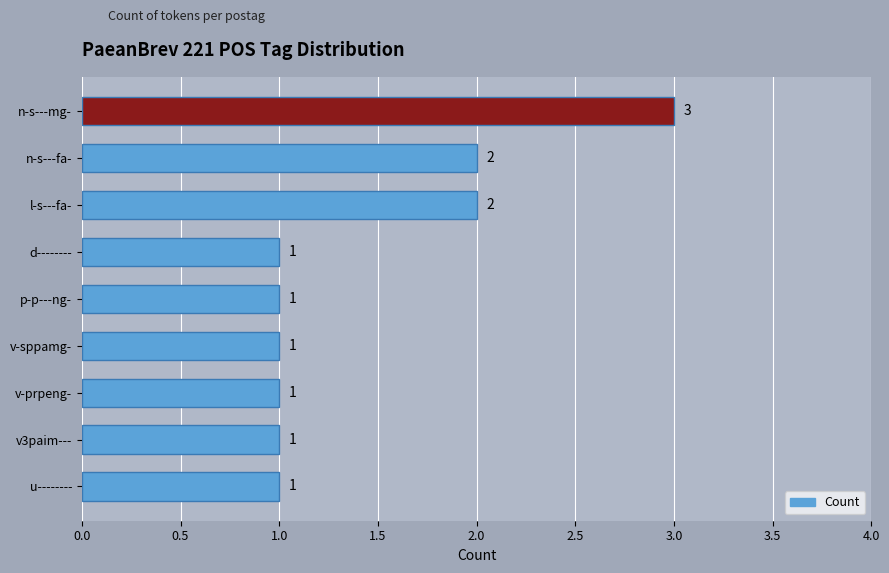

What is the average value?

1